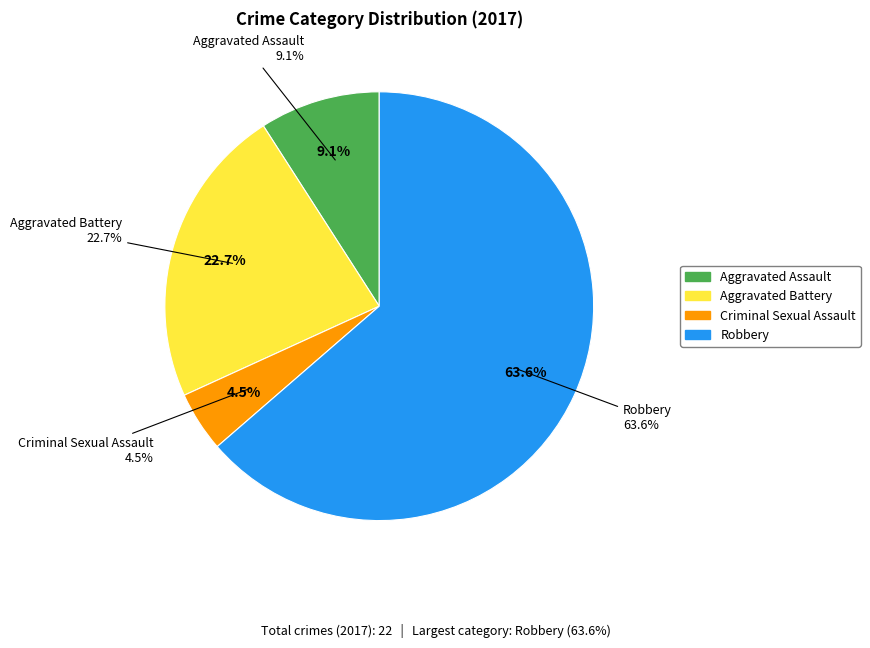

Which category has the smallest portion of the pie?

Criminal Sexual Assault